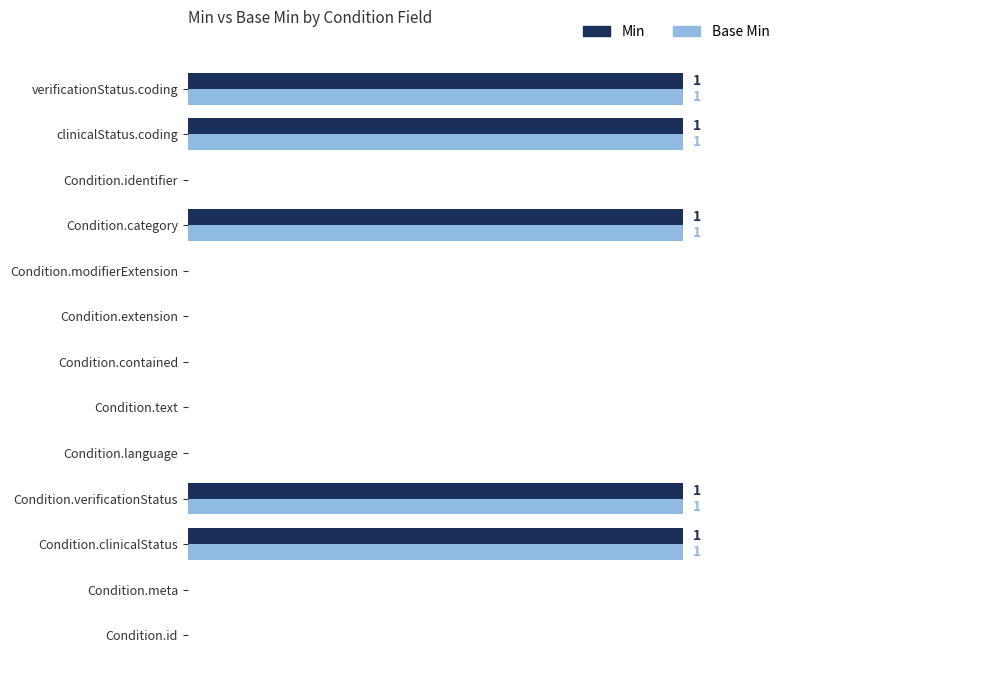

What are all the series names shown in the legend?

Min, Base Min